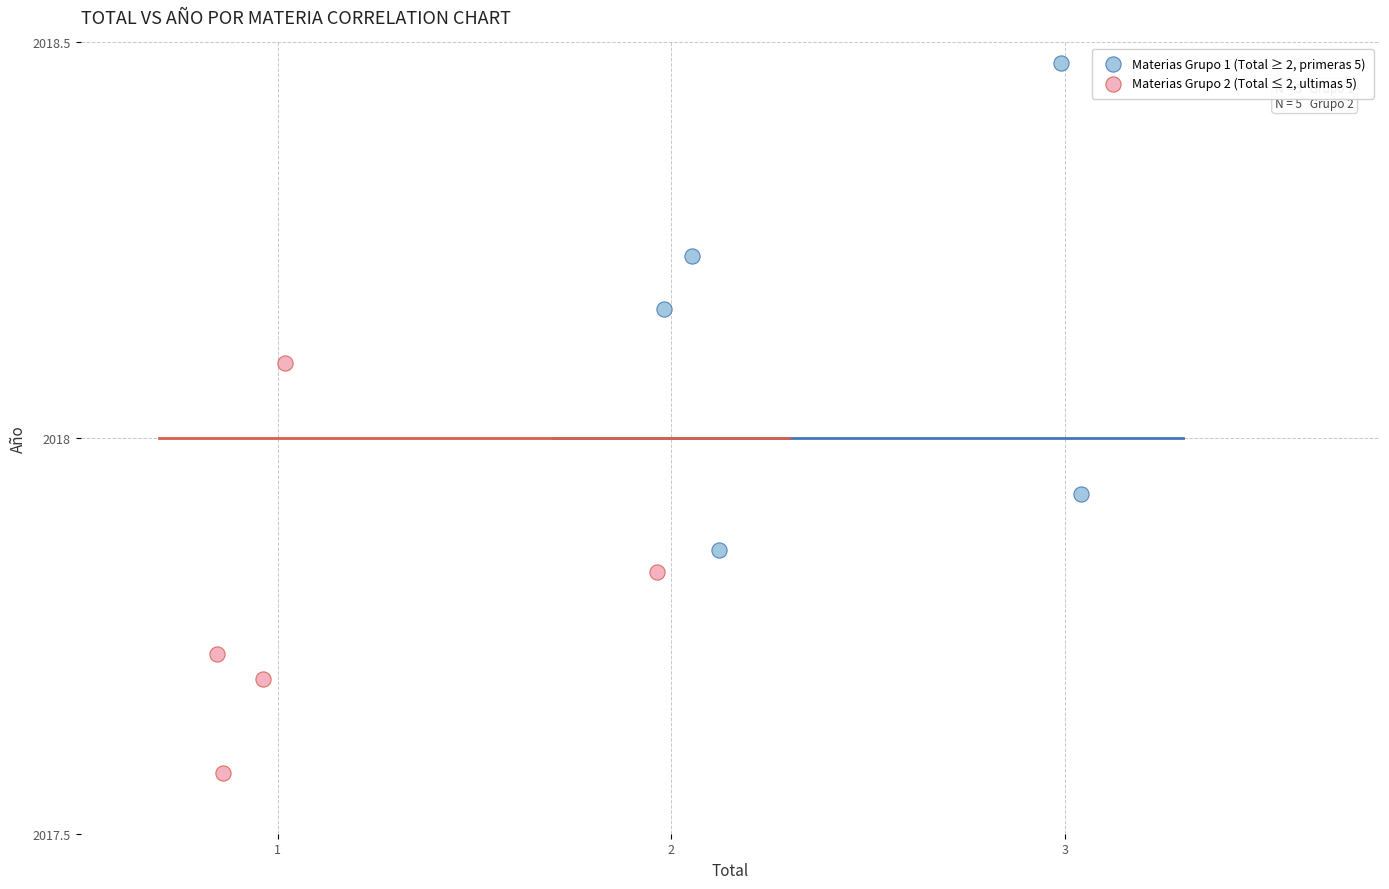

Which series has the widest spread of Y values?

Materias Grupo 1 (Total ≥ 2, primeras 5)